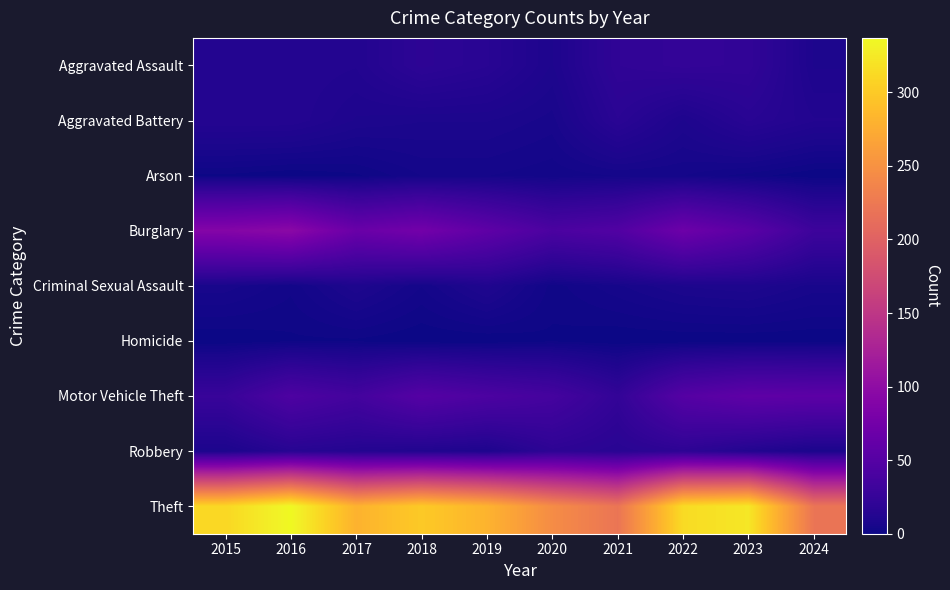

Reading left to right, list all the values displayed in this chart.

Aggravated Assault: 2015=12	2016=13	2017=12	2018=19	2019=16	2020=9	2021=21	2022=23	2023=22	2024=9
Aggravated Battery: 2015=13	2016=13	2017=9	2018=8	2019=8	2020=6	2021=17	2022=9	2023=16	2024=12
Arson: 2015=1	2016=0	2017=1	2018=4	2019=4	2020=3	2021=4	2022=4	2023=2	2024=0
Burglary: 2015=90	2016=96	2017=67	2018=75	2019=58	2020=42	2021=47	2022=70	2023=54	2024=31
Criminal Sexual Assault: 2015=6	2016=3	2017=9	2018=4	2019=10	2020=2	2021=5	2022=8	2023=9	2024=6
Homicide: 2015=0	2016=1	2017=1	2018=0	2019=0	2020=1	2021=0	2022=0	2023=0	2024=0
Motor Vehicle Theft: 2015=27	2016=44	2017=36	2018=50	2019=43	2020=37	2021=23	2022=50	2023=58	2024=56
Robbery: 2015=8	2016=15	2017=13	2018=11	2019=9	2020=19	2021=16	2022=19	2023=12	2024=7
Theft: 2015=311	2016=337	2017=280	2018=300	2019=281	2020=245	2021=221	2022=314	2023=323	2024=221